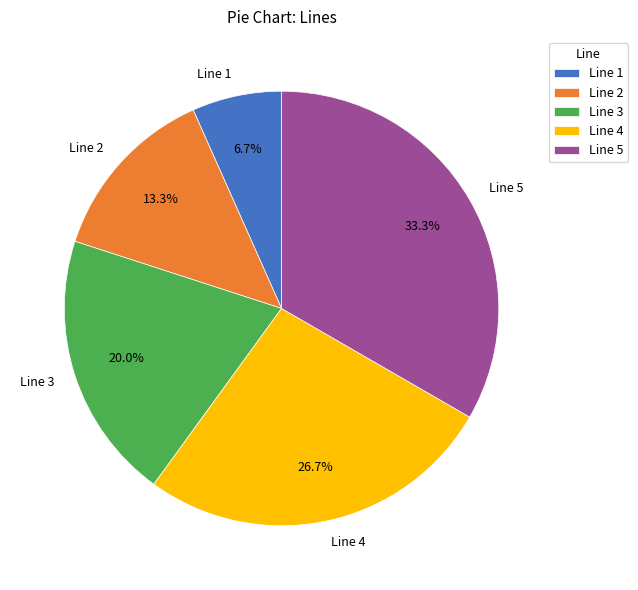

Does Line 2 represent more than half of the total?

No